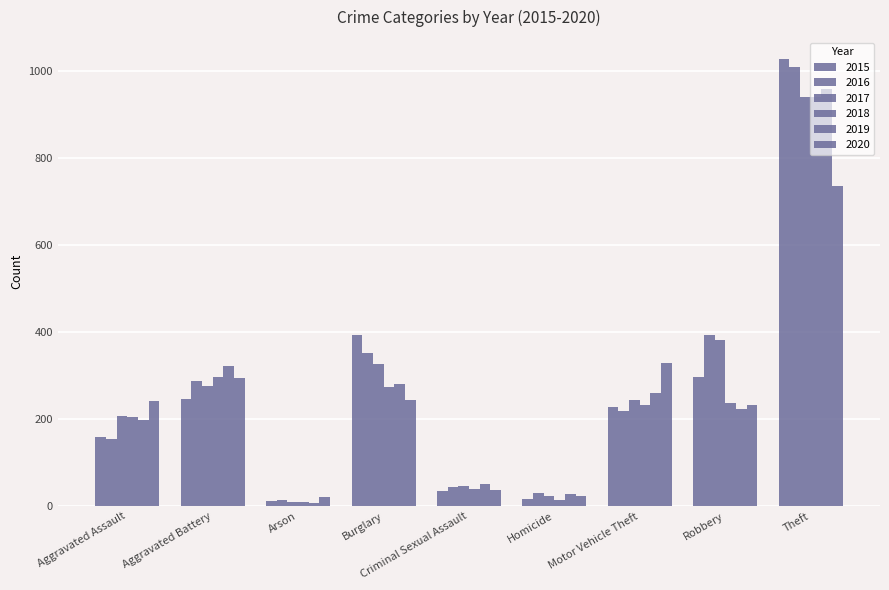

How many data points does each series have?

9